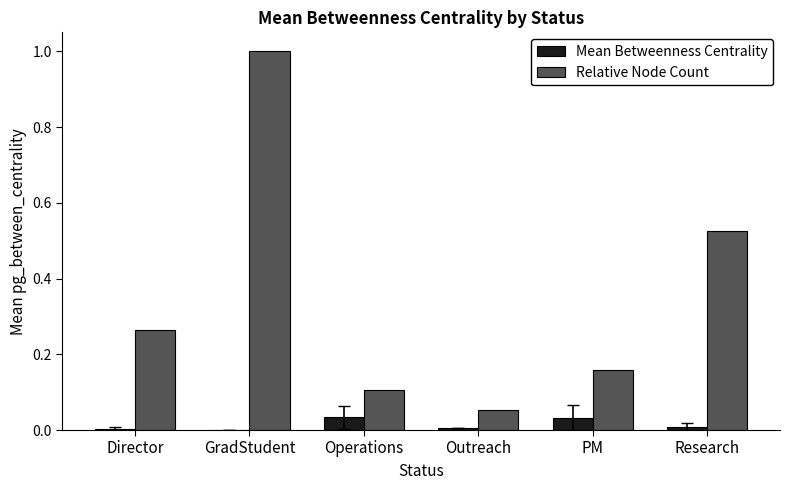

How many groups of bars are there?

6